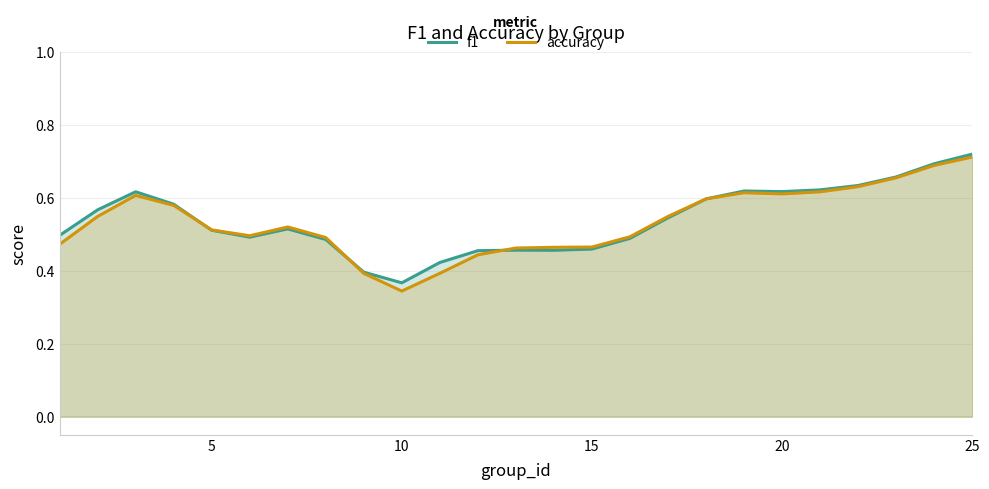

How many interior local peaks does the f1 series have?

4